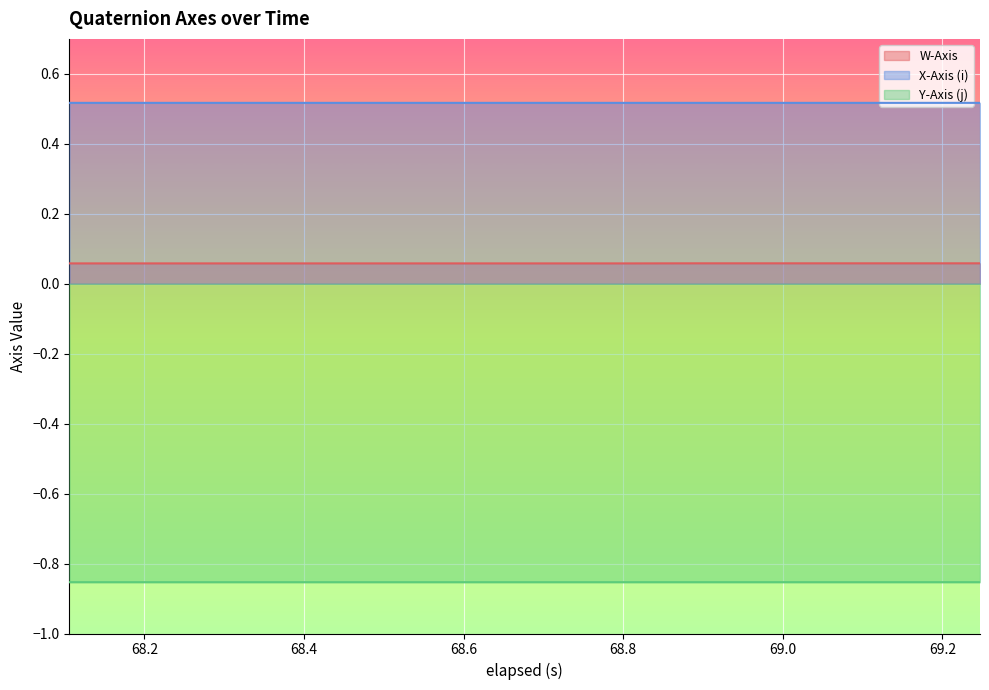

How many lines are shown in the chart?

3